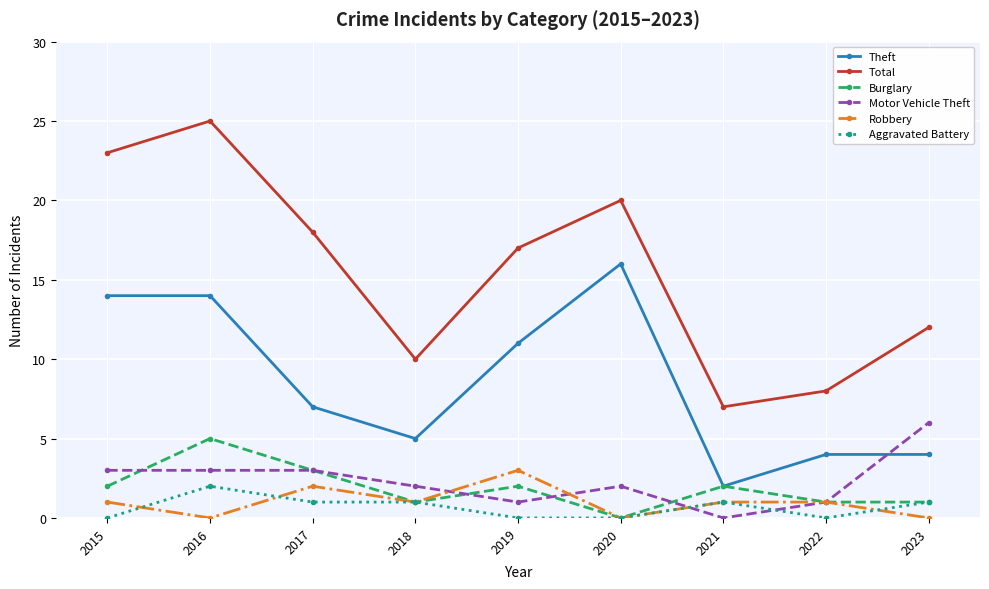

True or false: Total and Aggravated Battery cross at least once.

False